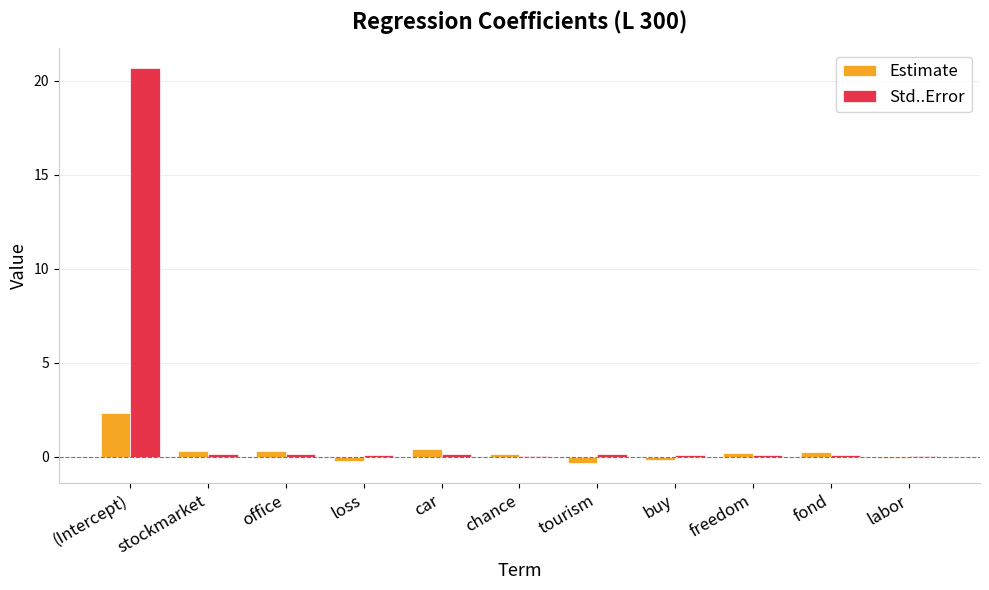

What is the sum of all Estimate values?

3.0